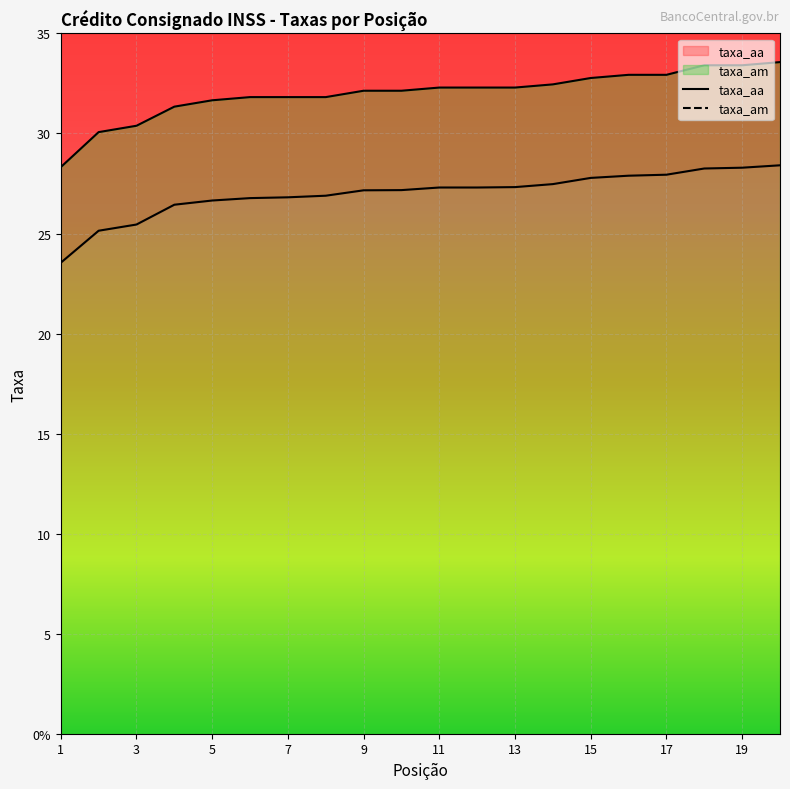

Reading left to right, transcribe all the data shown in this chart.

taxa_am: 28.3	30.1	30.4	31.3	31.7	31.8	31.8	31.8	32.1	32.1	32.3	32.3	32.3	32.5	32.8	32.9	32.9	33.4	33.4	33.6
taxa_aa: 23.5	25.1	25.4	26.4	26.6	26.8	26.8	26.9	27.2	27.2	27.3	27.3	27.3	27.5	27.8	27.9	27.9	28.2	28.3	28.4